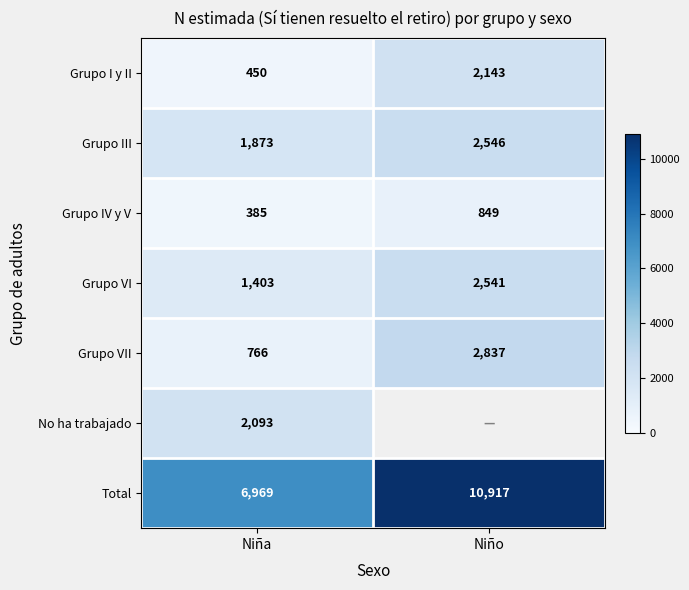

Where is Total nearest to the value 8943?

Niña